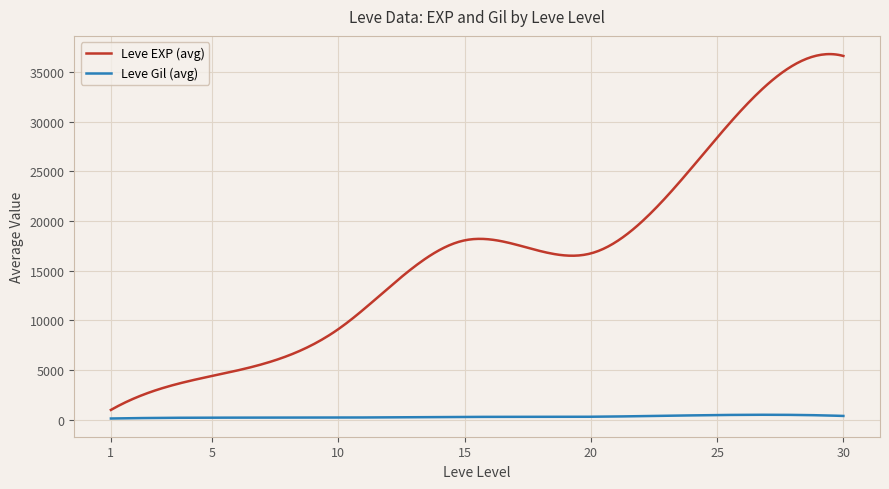

What is the maximum value shown in the chart?

36826.7